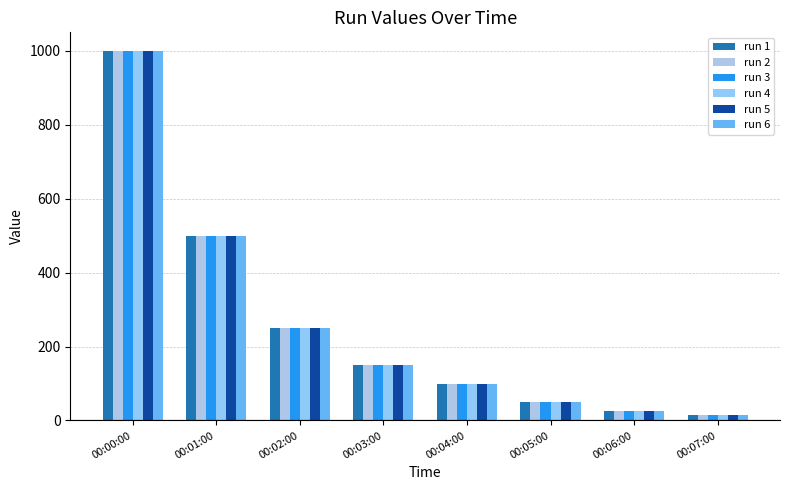

The run 6 series shows 807 at 00:01:00. True or false?

False